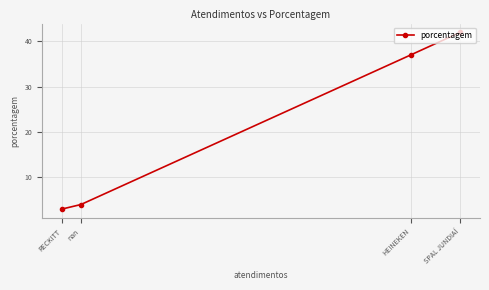

Which label corresponds to the smallest value in the chart?

RECKITT